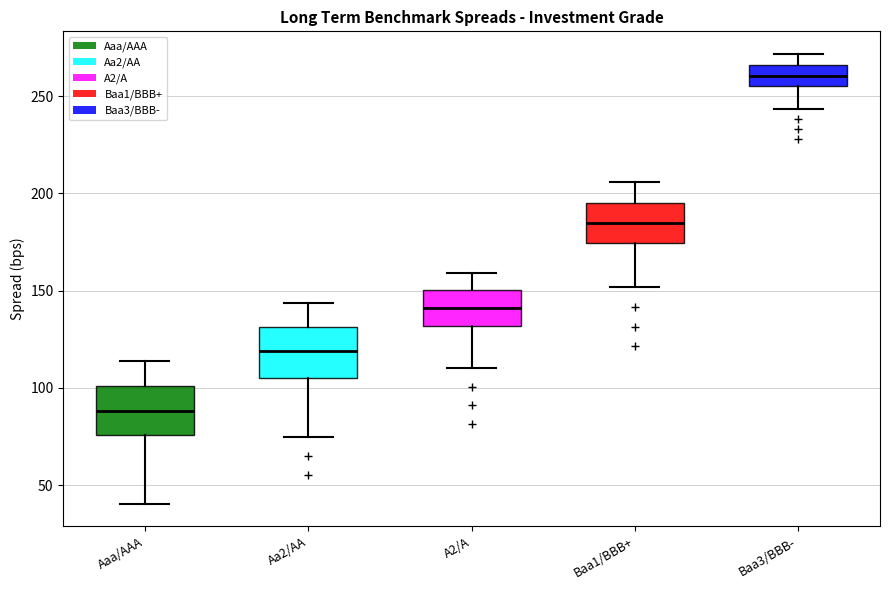

Where does the lower whisker of the box for Baa1/BBB+ end on the y-axis? The values are not printed on the chart, so give them approximately, as read against the axis.

150